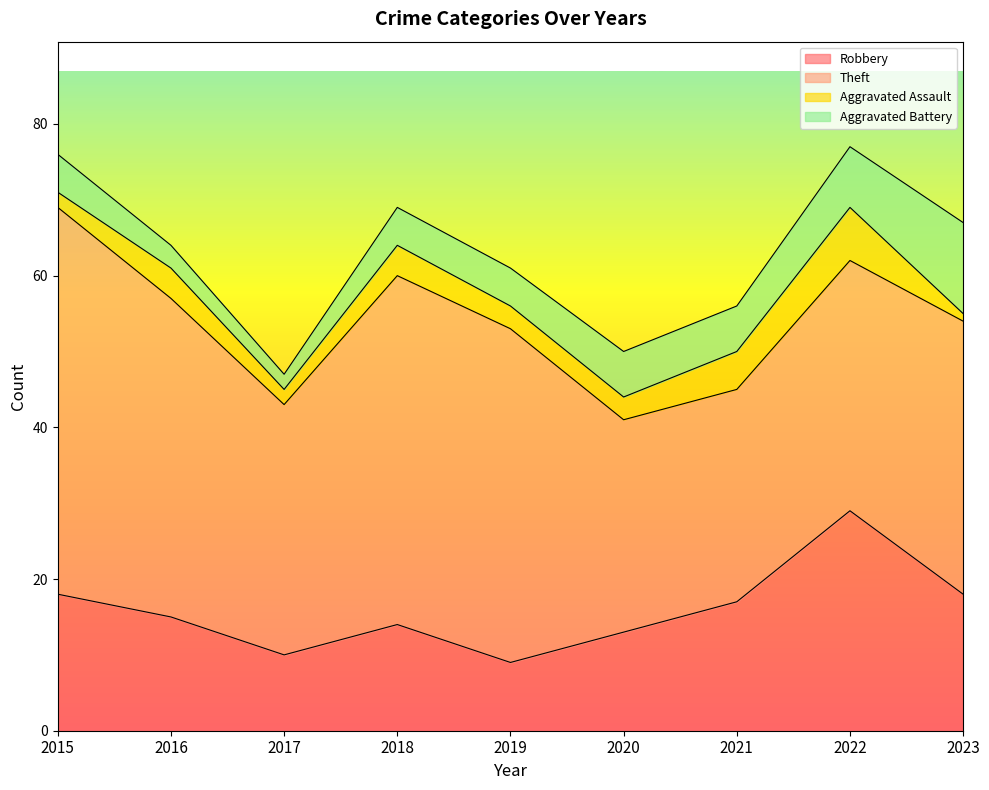

True or false: Aggravated Battery and Robbery intersect in this chart.

False